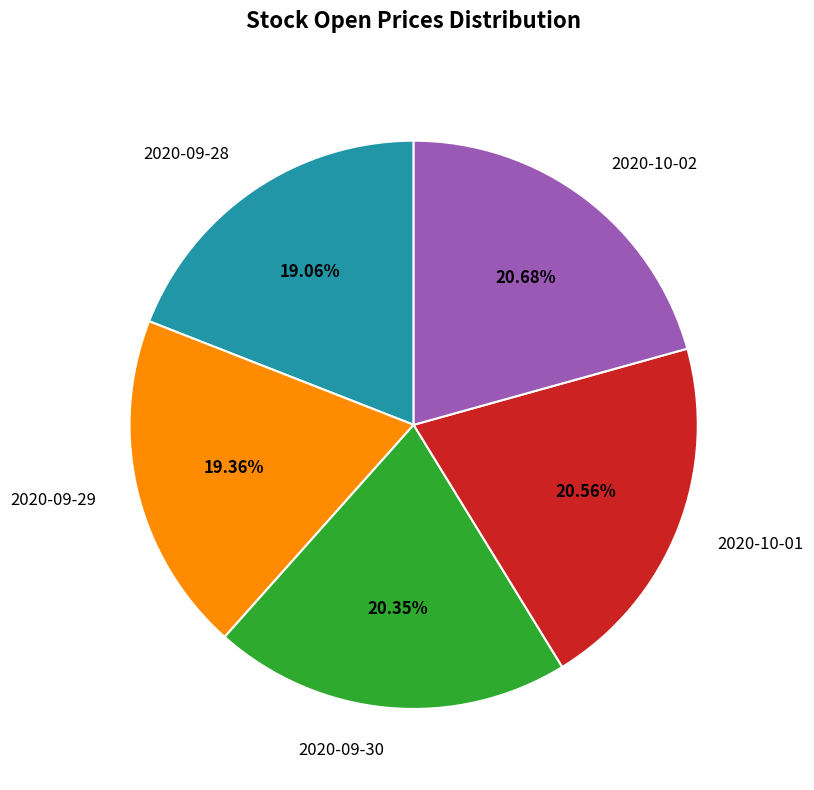

Which has a higher value, 2020-09-30 or 2020-09-28?

2020-09-30